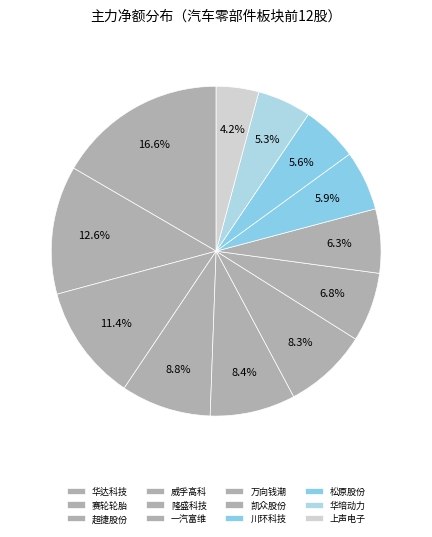

Which has a higher value, 上声电子 or 华培动力?

华培动力